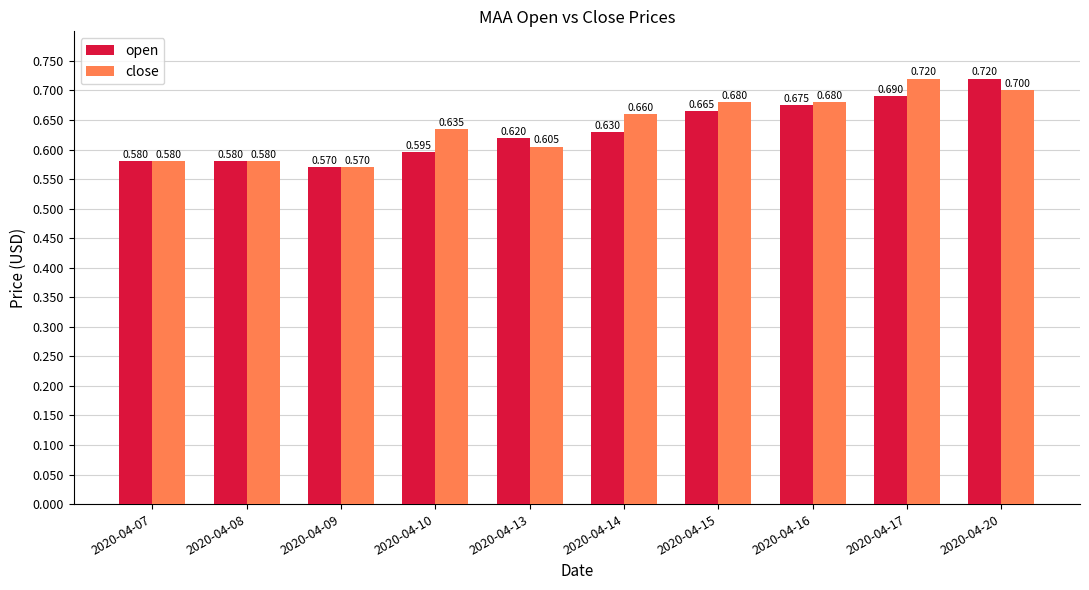

Is the value of open at 2020-04-09 greater than the value of close at 2020-04-07?

No